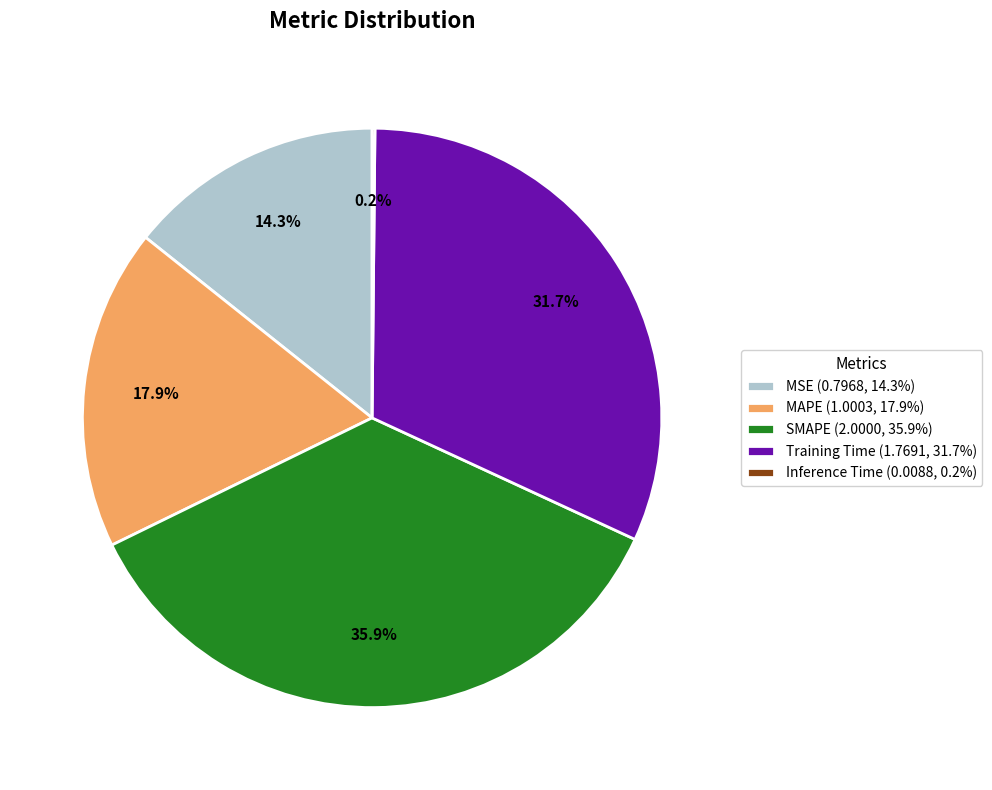

To the nearest percent, what portion does Training Time represent?

32%